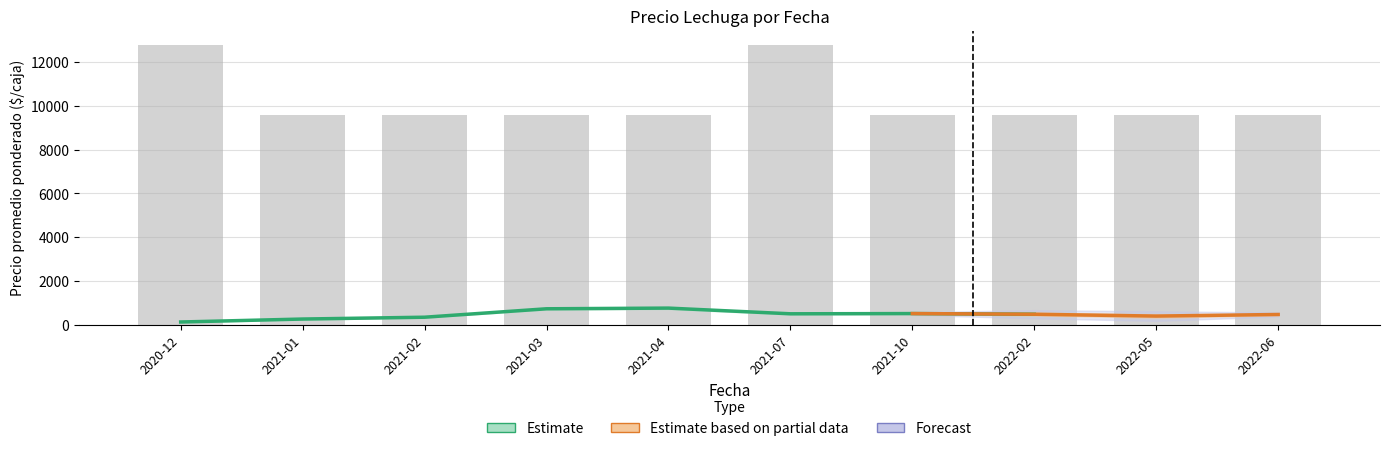

True or false: the data shows 15844 at 2021-03.

False